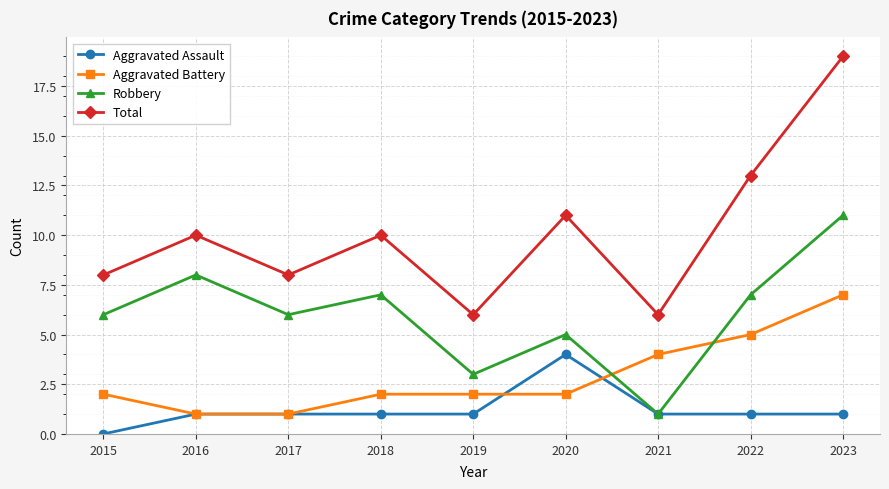

What is the average value of the Aggravated Assault series?

1